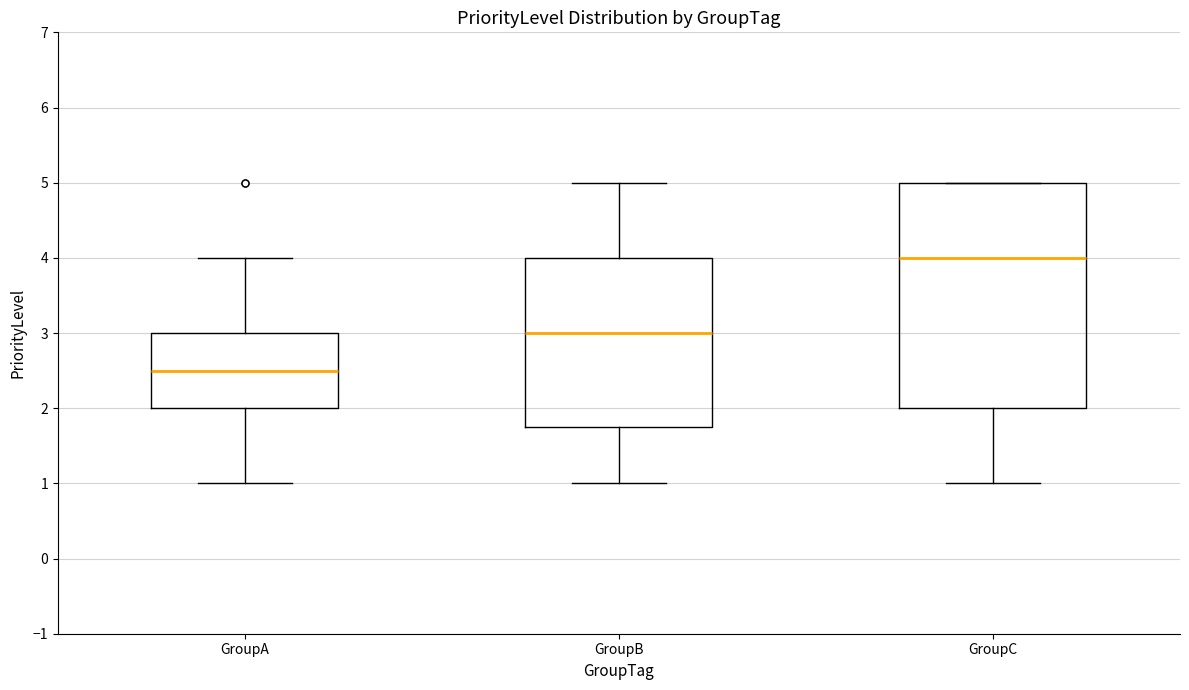

Which box is the tallest, from its lower edge to its upper edge?

GroupC